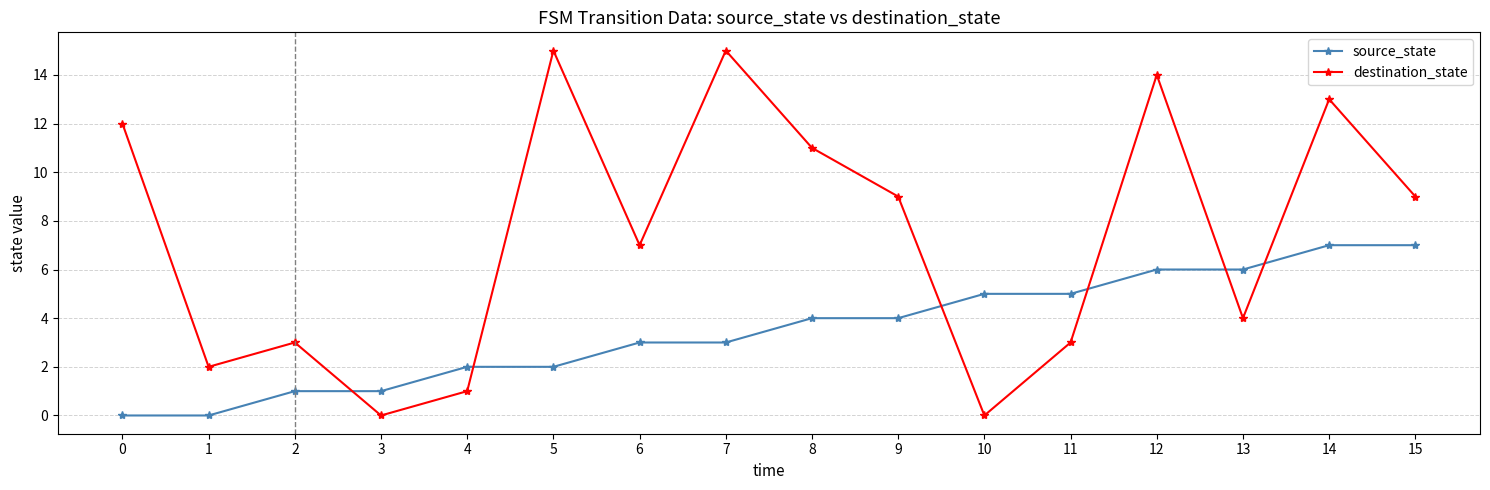

Does the chart have visible grid lines?

Yes